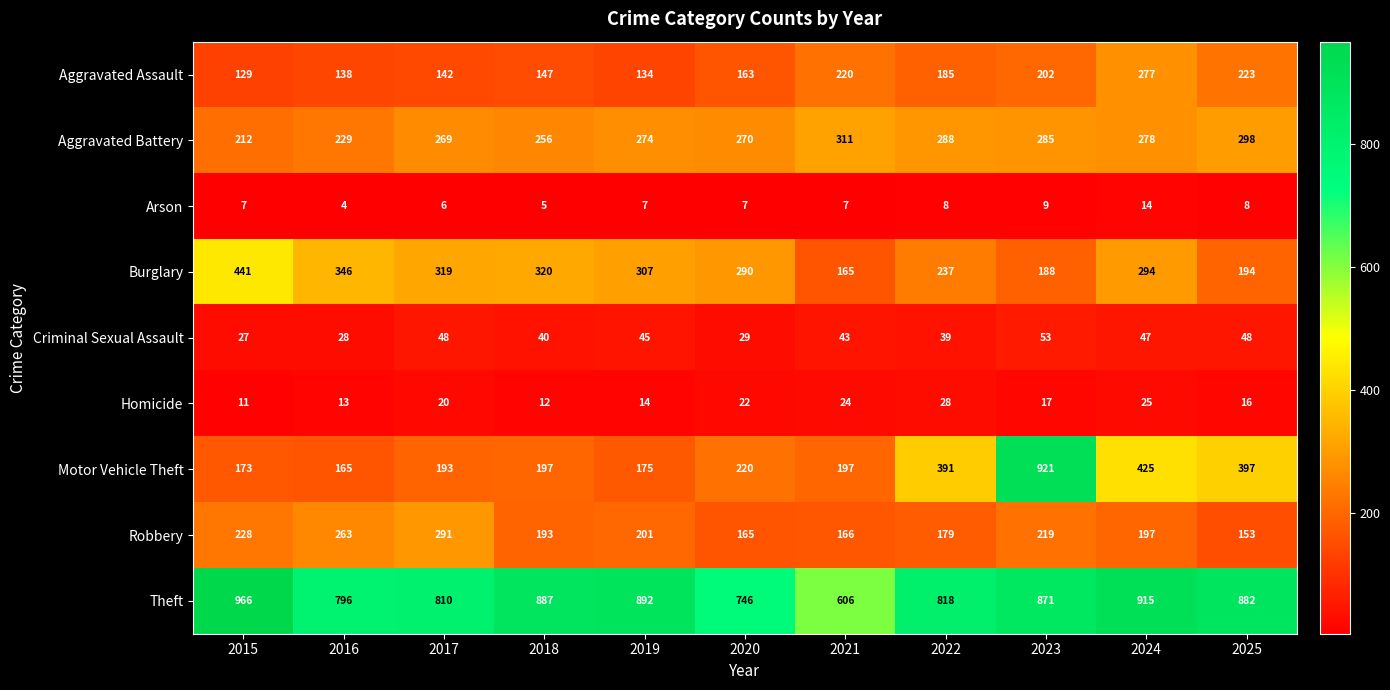

Which series has the largest range (max minus min)?

Motor Vehicle Theft